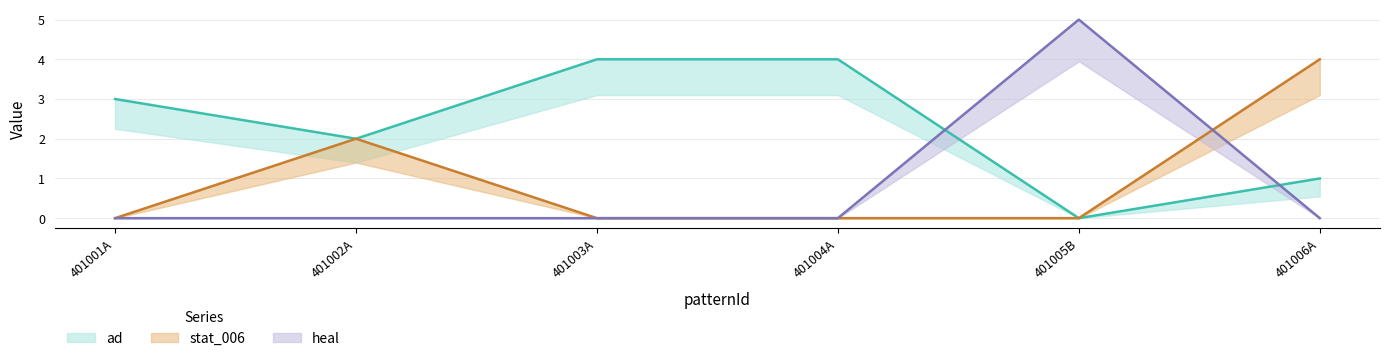

True or false: stat_006 has more than 1 interior local peaks.

False